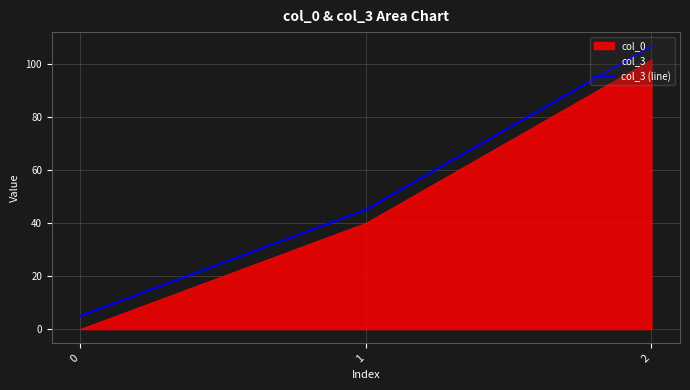

Rank the categories by value from lowest to highest.

0, 1, 2